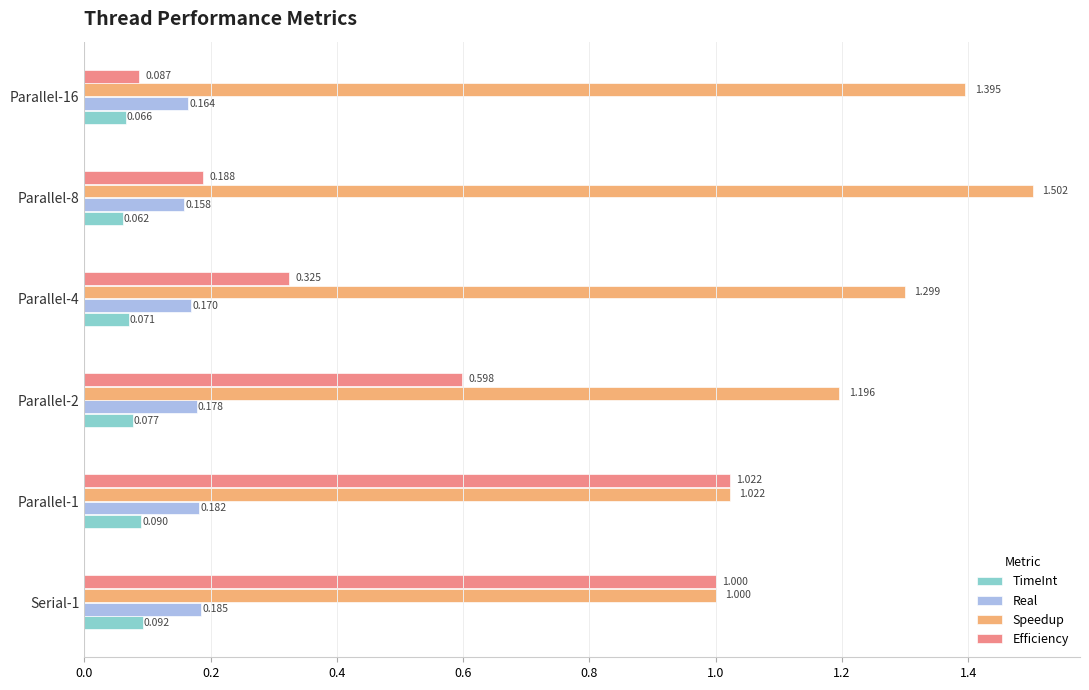

At how many categories does at least one series exceed 0?

6